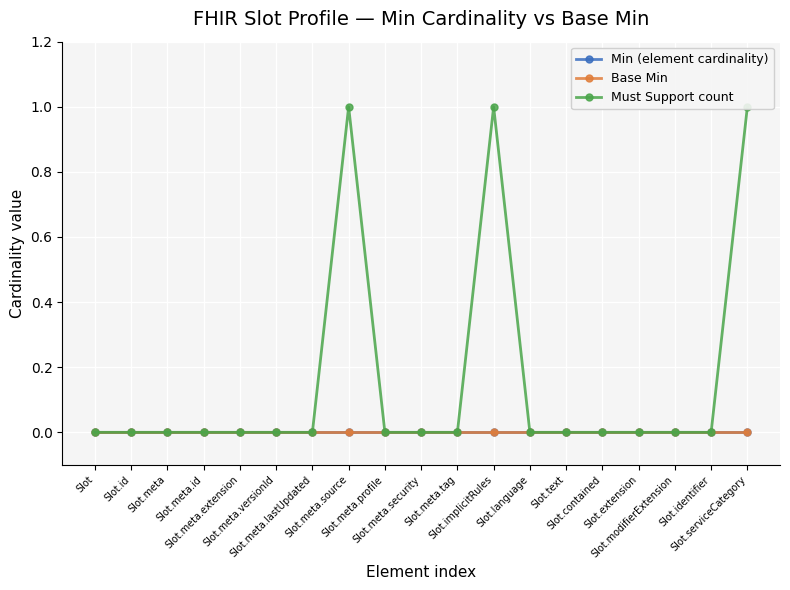

True or false: Base Min and Min (element cardinality) cross at least once.

False